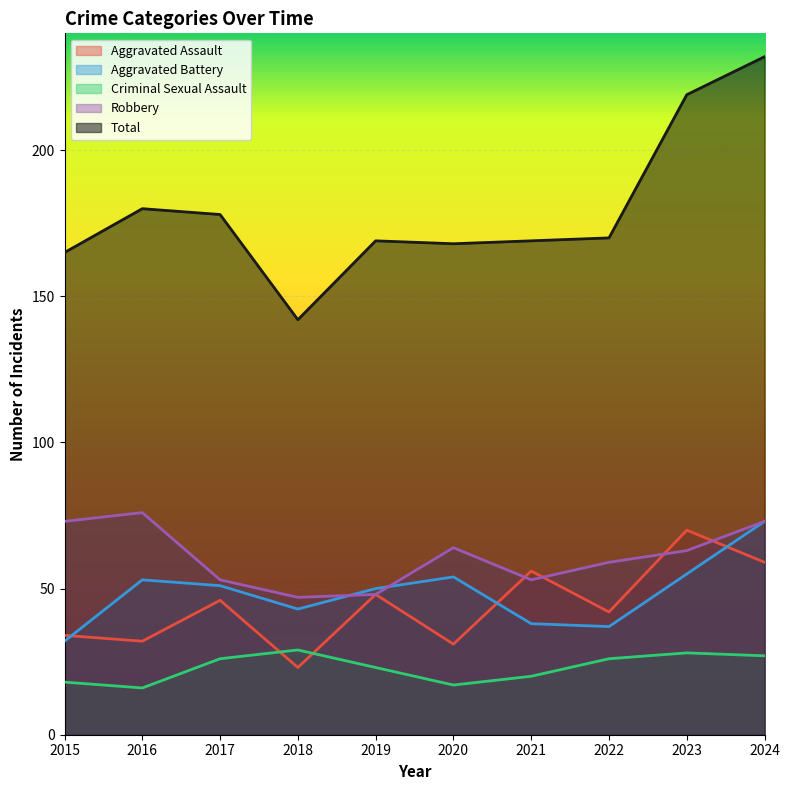

The value of Total at 2015 is 42. True or false?

False